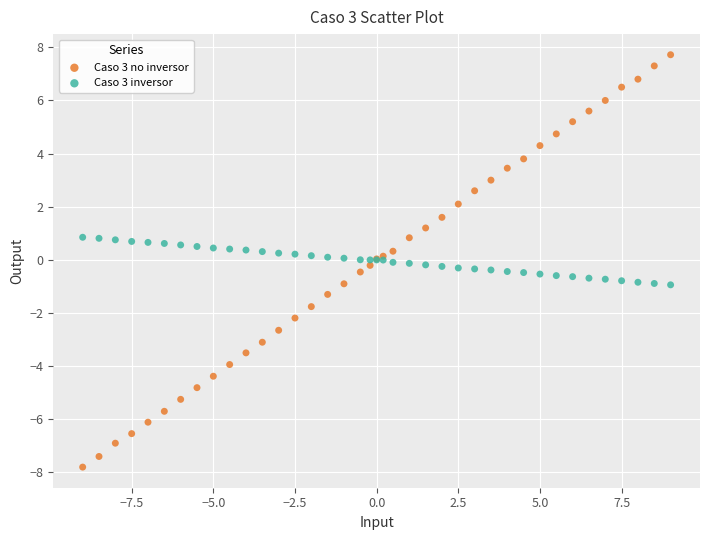

Which series reaches the minimum Y coordinate?

Caso 3 no inversor